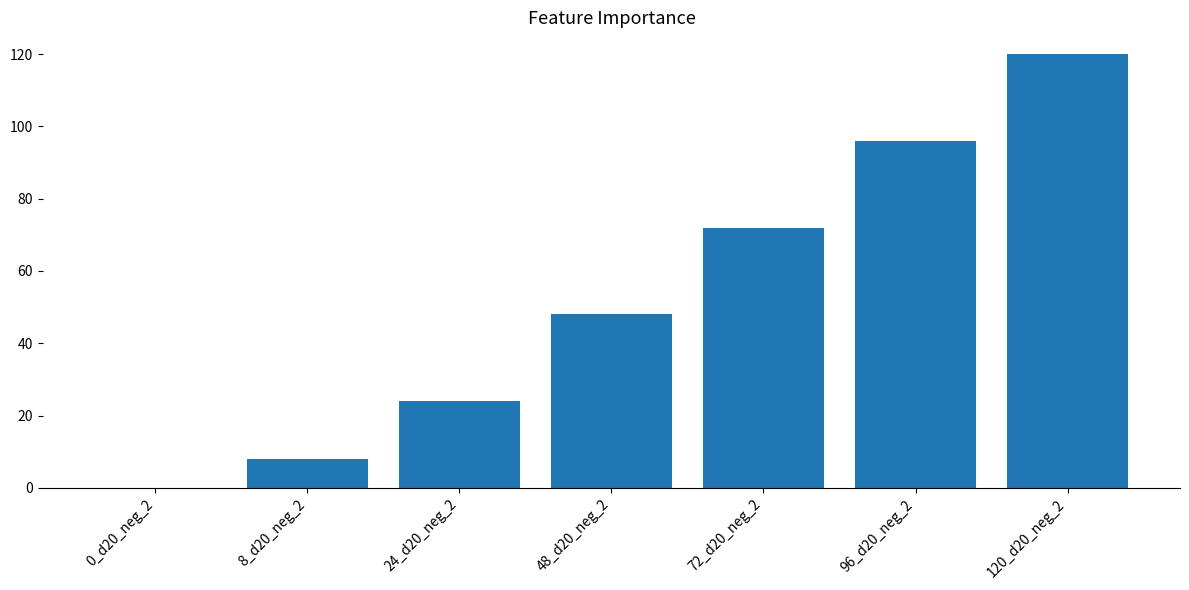

The chart shows a value of 24 at 24_d20_neg_2. True or false?

True